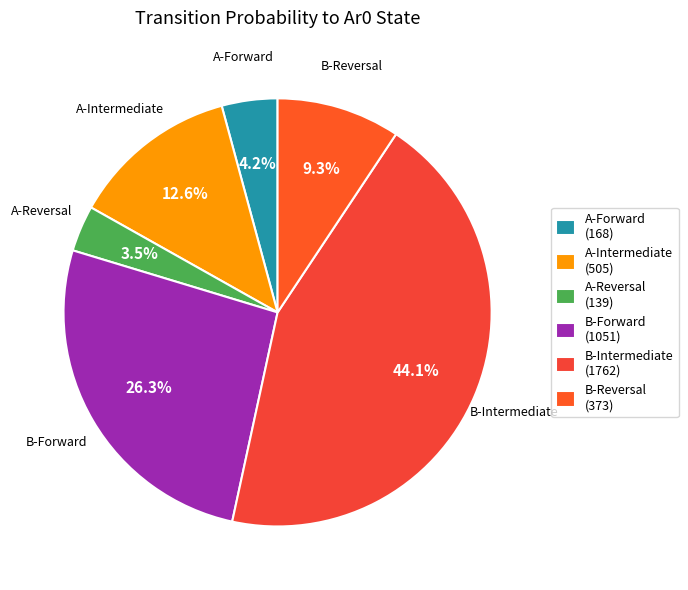

Is there a majority slice in this chart?

No